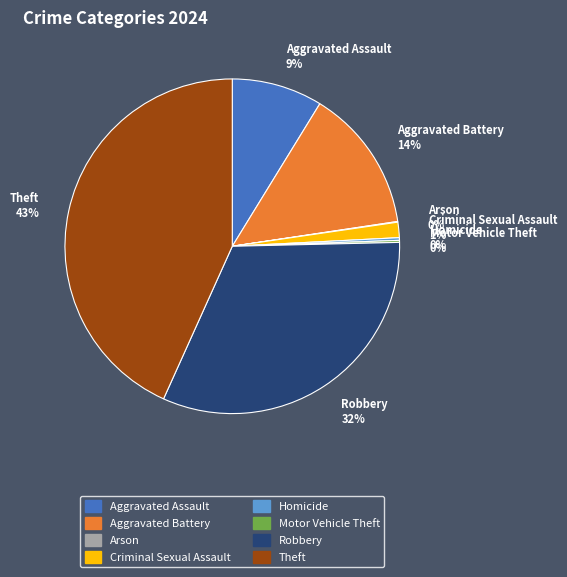

Between Aggravated Assault and Theft, which is larger?

Theft